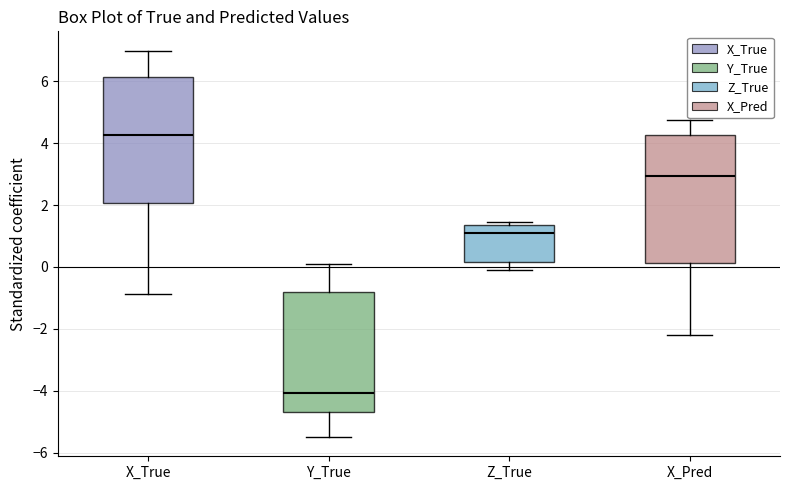

Reading left to right, read every box against the y-axis: the position of its median line, the range the box covers, and the ends of its whiskers. The values are not printed on the chart, so give them approximately, as read against the axis.

X_True: median 4.2, box 2.0 to 6.2, whiskers -0.8 to 7.0
Y_True: median -4.0, box -4.6 to -0.8, whiskers -5.4 to 0.2
Z_True: median 1.0, box 0.2 to 1.4, whiskers 0.0 to 1.4 (just above the box's upper edge)
X_Pred: median 3.0, box 0.2 to 4.2, whiskers -2.2 to 4.8